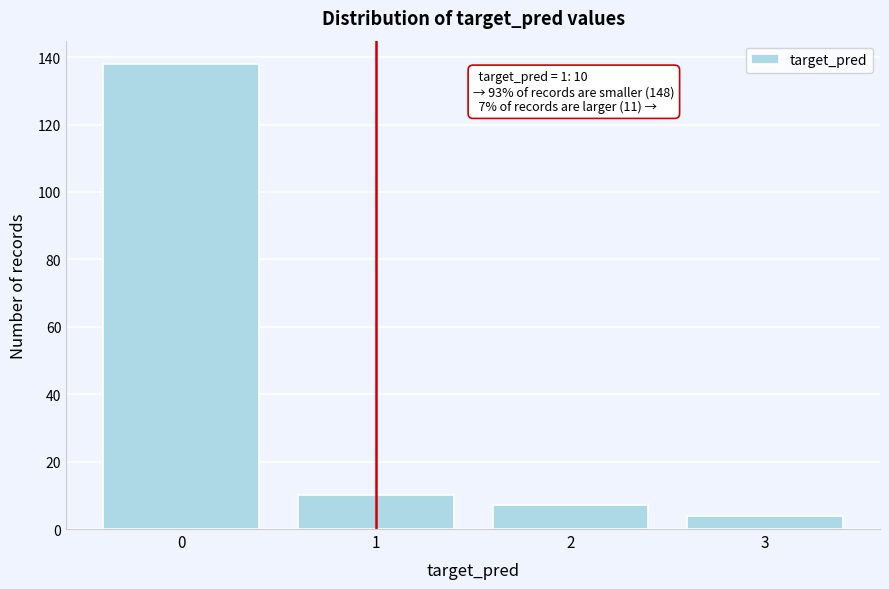

Reading left to right, extract all data points from this chart.

138	10	7	4